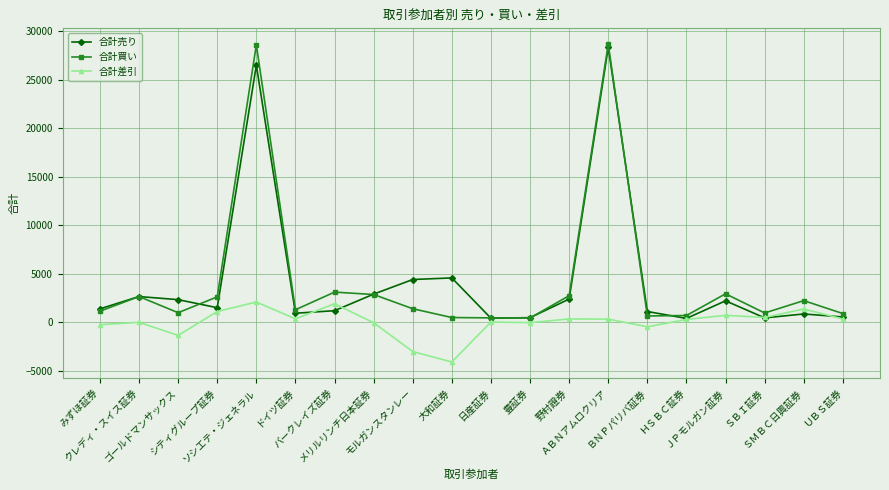

What is the sum of the 合計買い values at ソシエテ・ジェネラル and 豊証券?

29038